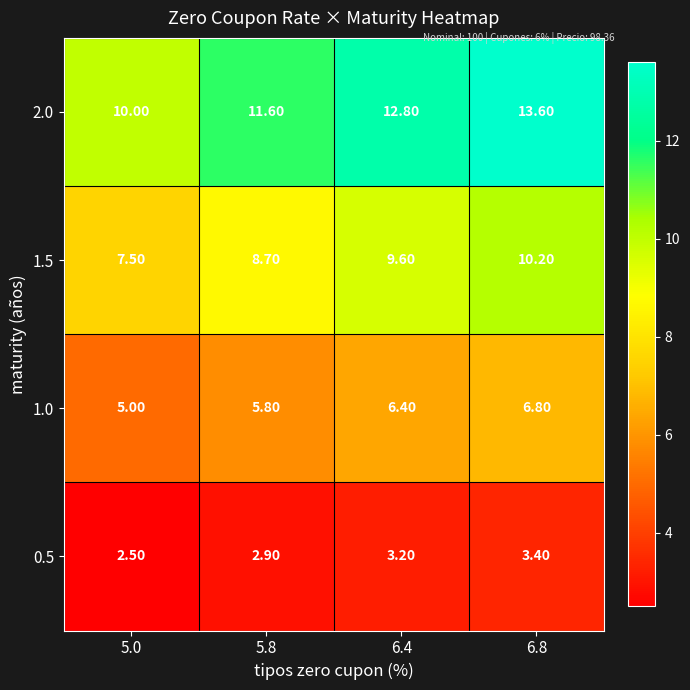

Which series has the largest total across all categories?

2.0